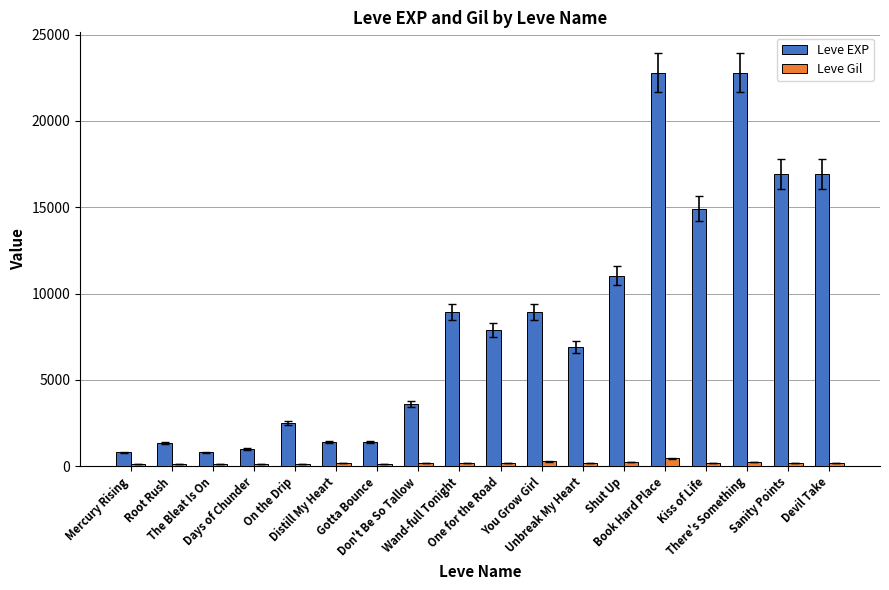

What is the total value across all series at Devil Take?

17094